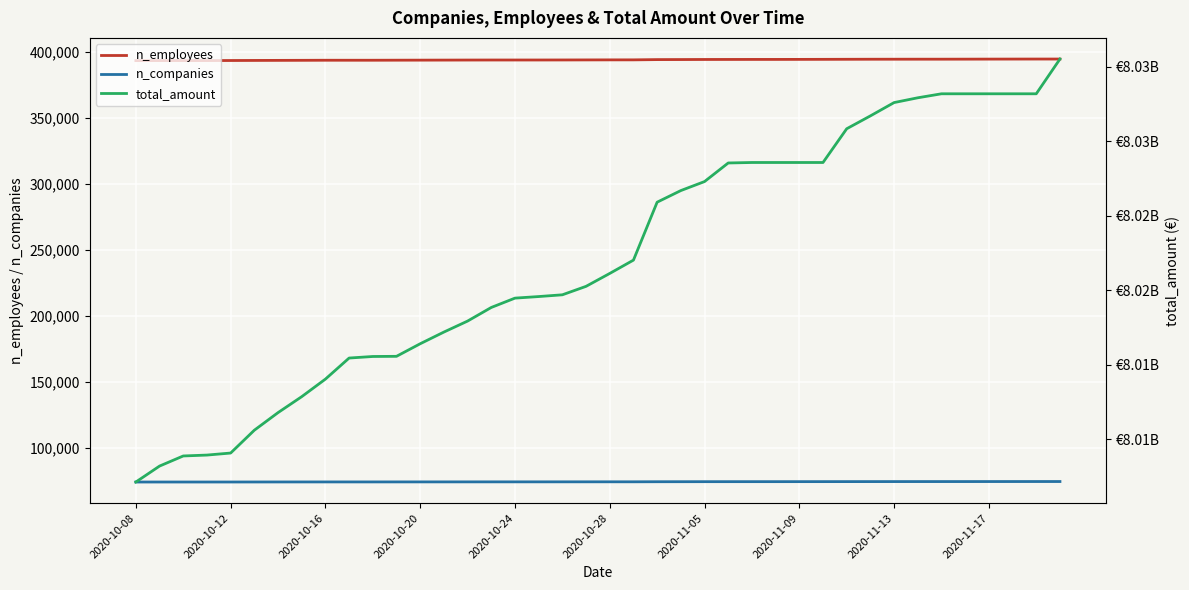

What is the value of the n_employees point at the 1st from the left?

393431